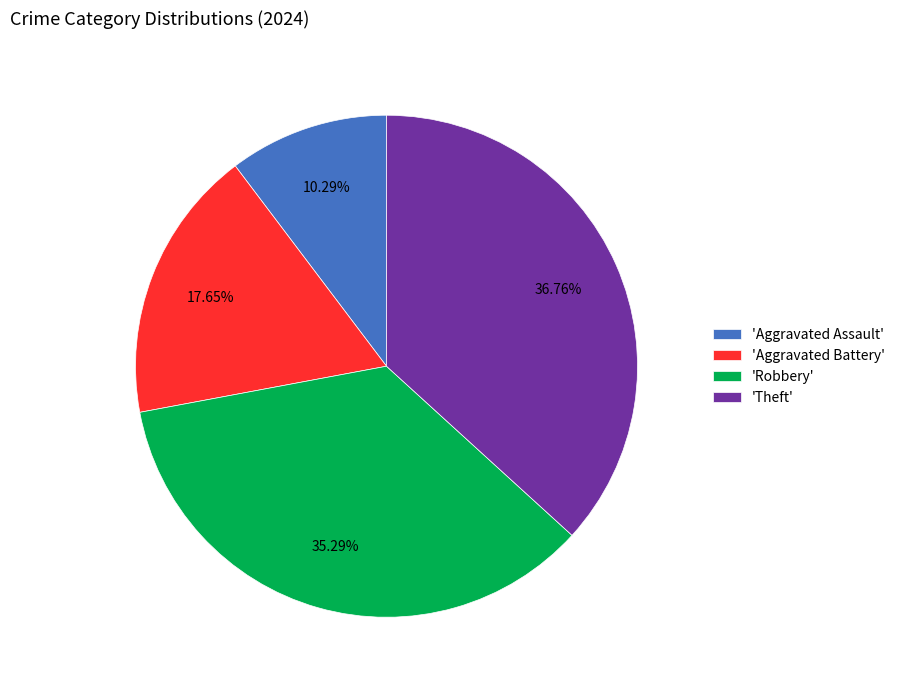

What is the smallest slice in the pie chart?

'Aggravated Assault'